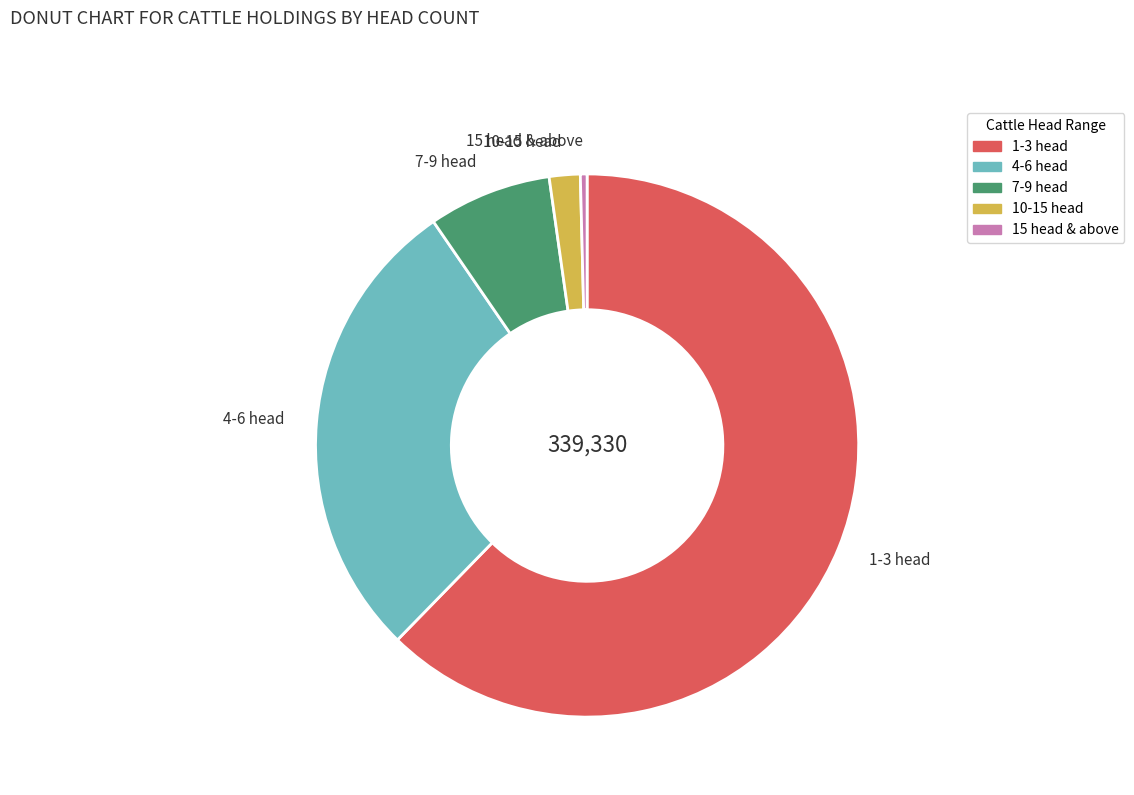

The 1-3 head slice represents 54% of the pie. True or false?

False